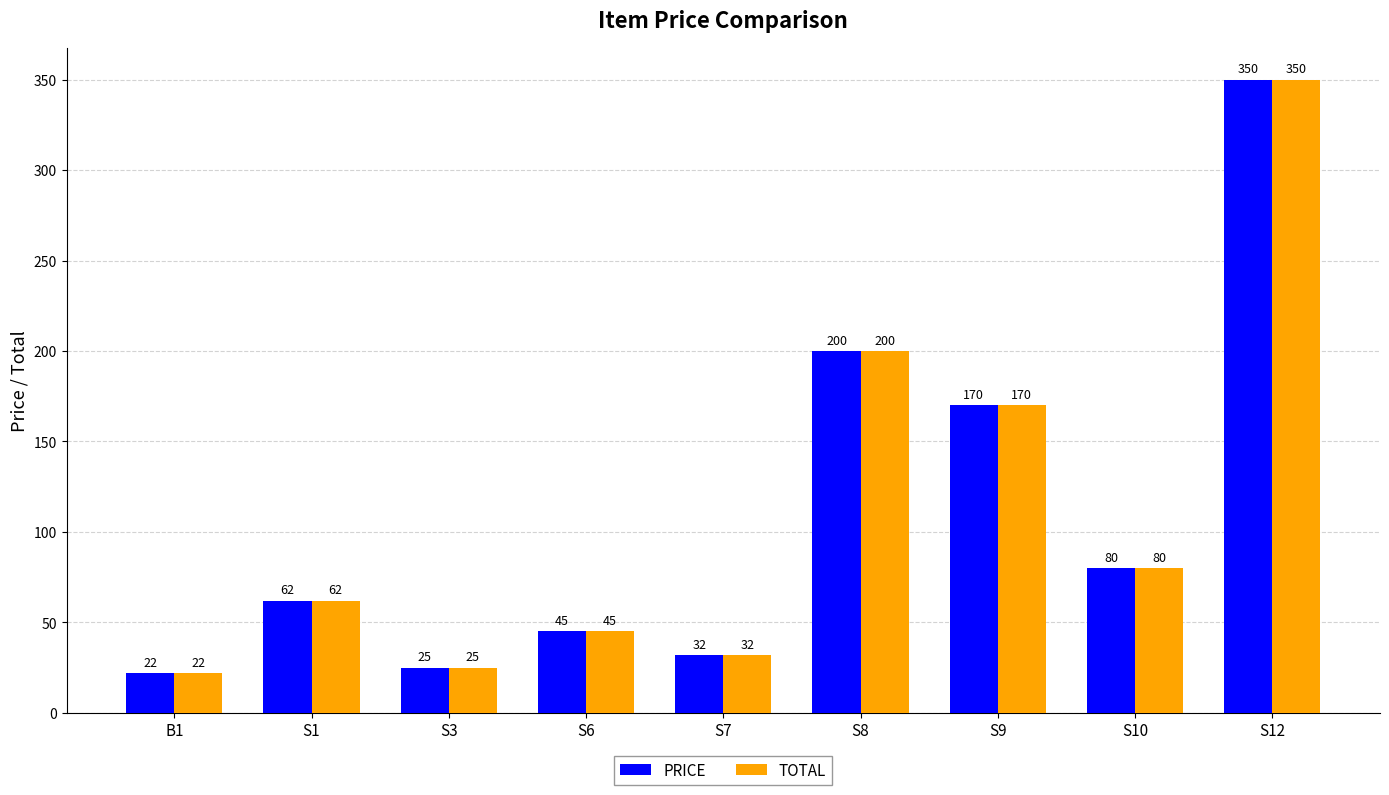

Which category has the highest value across all series?

S12